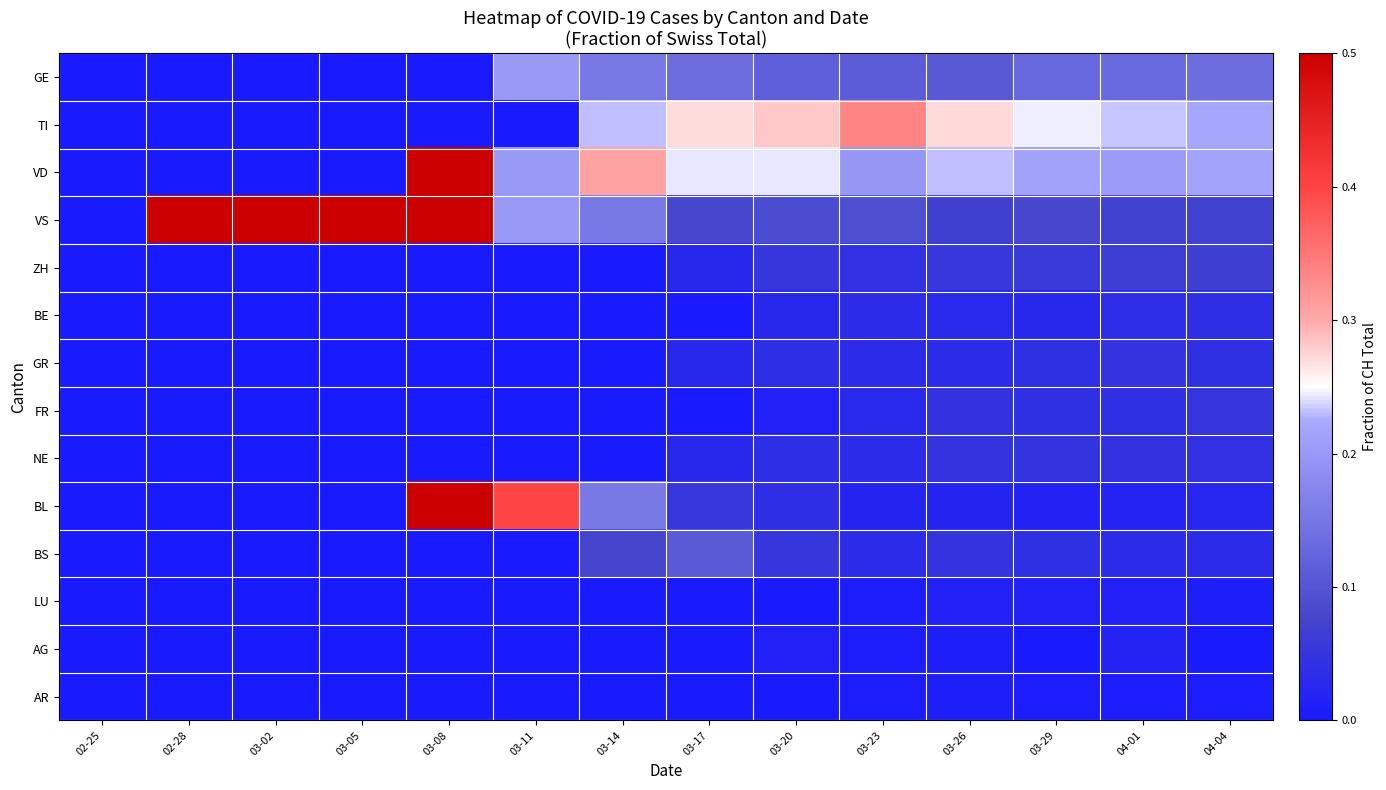

At how many categories does at least one series exceed 0?

13